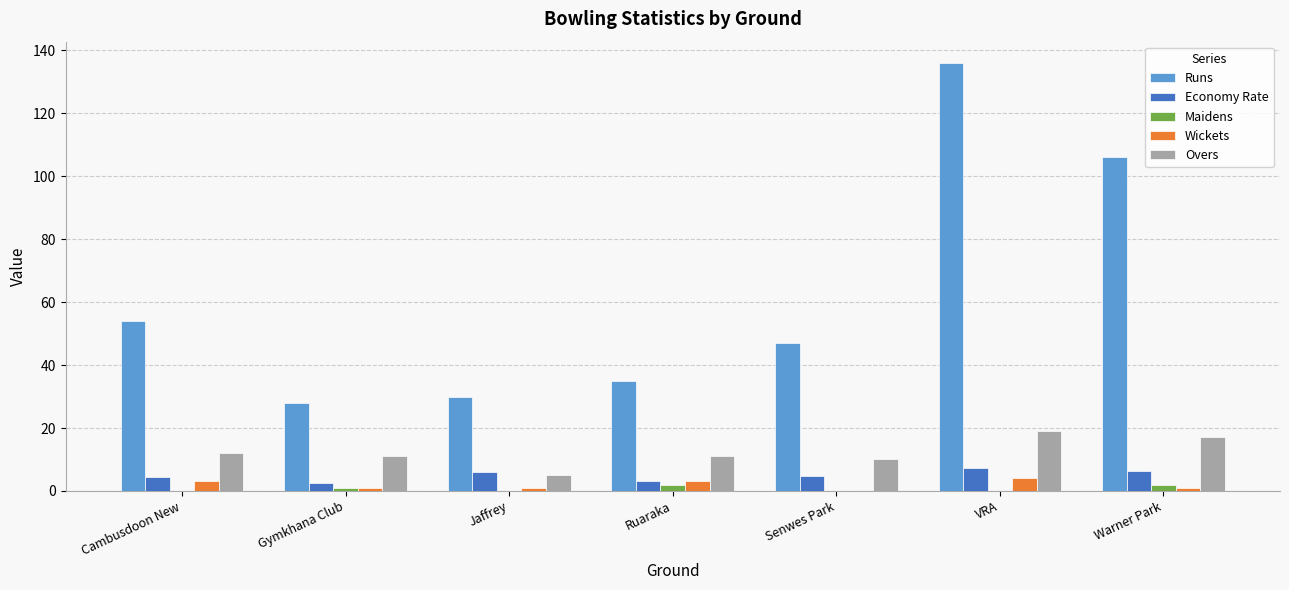

Read the Economy Rate value at VRA.

7.2